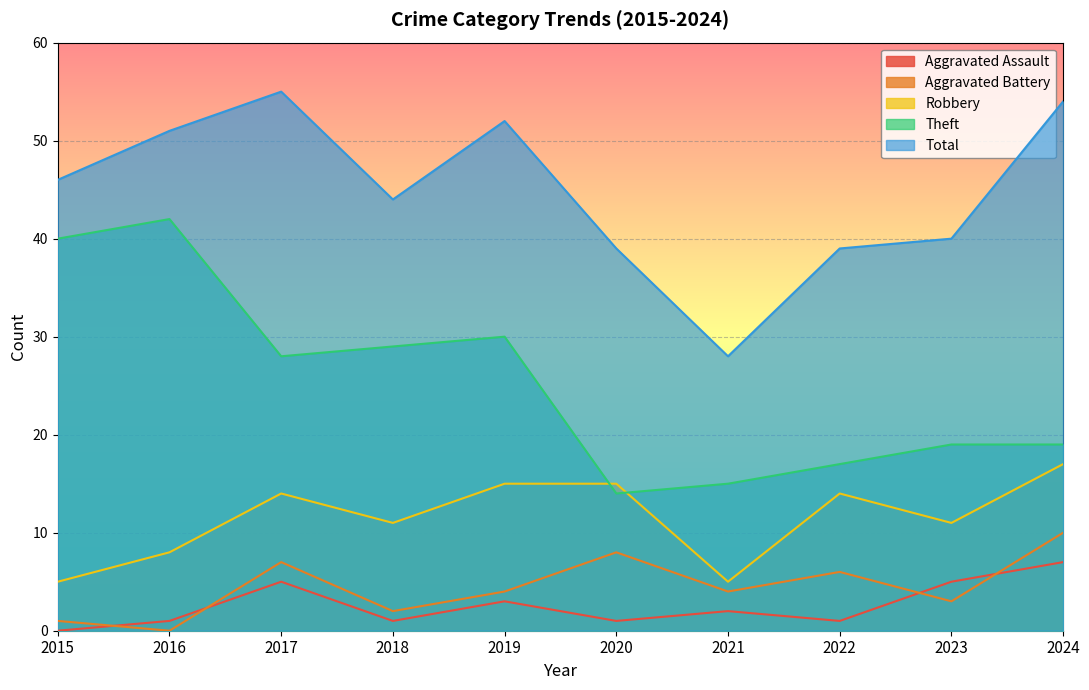

How many lines are shown in the chart?

5